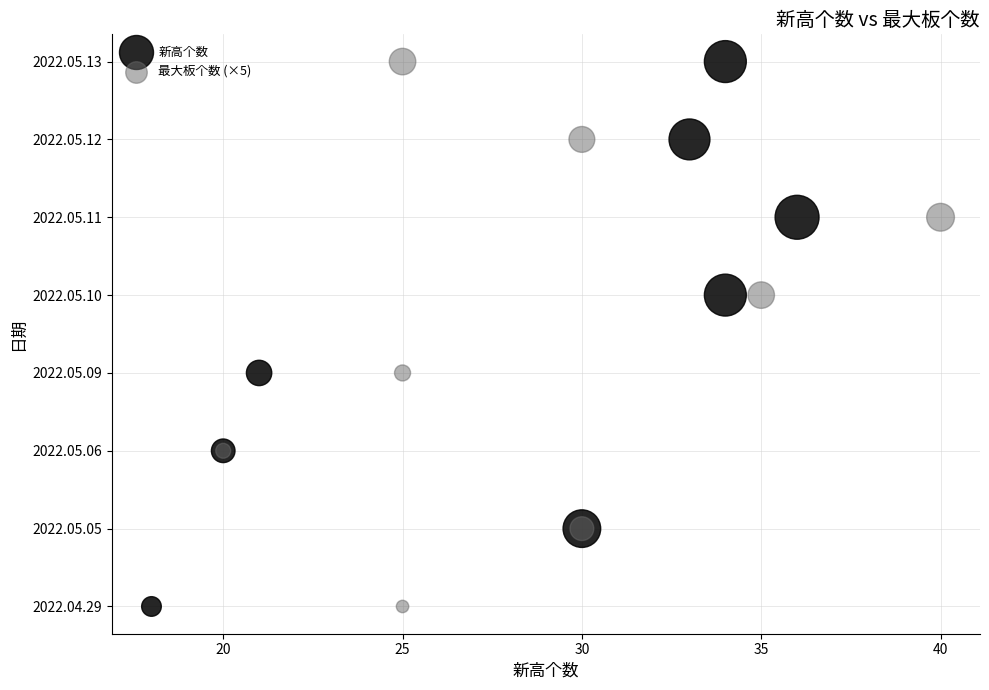

What are all the series names shown in the legend?

新高个数, 最大板个数 (×5)